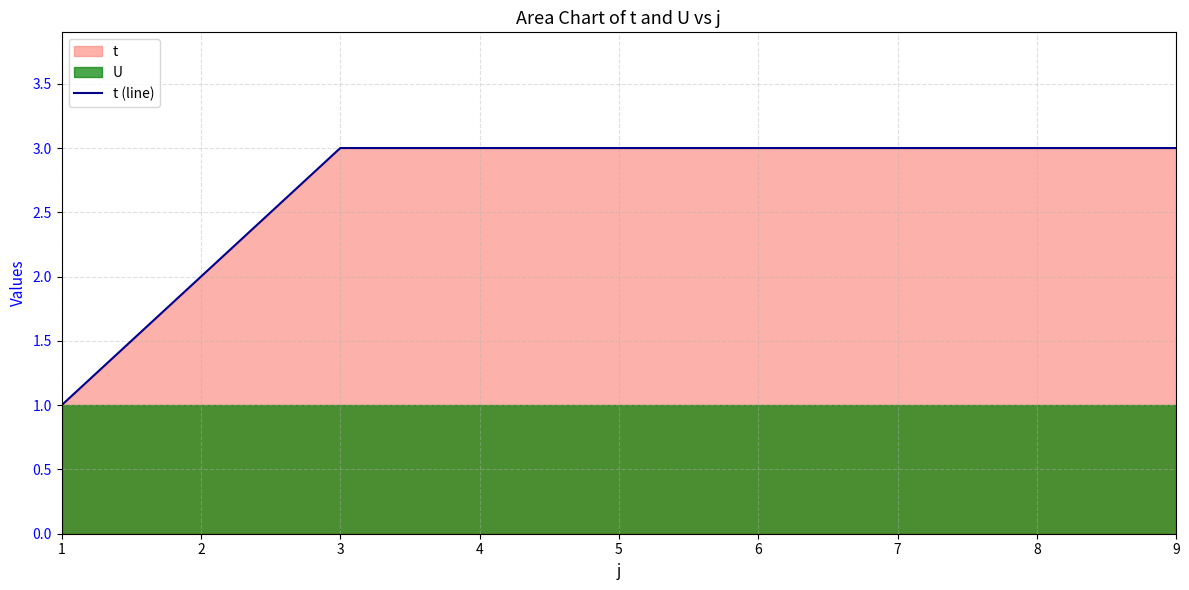

Reading left to right, what are all the values shown in this chart?

1	2	3	3	3	3	3	3	3